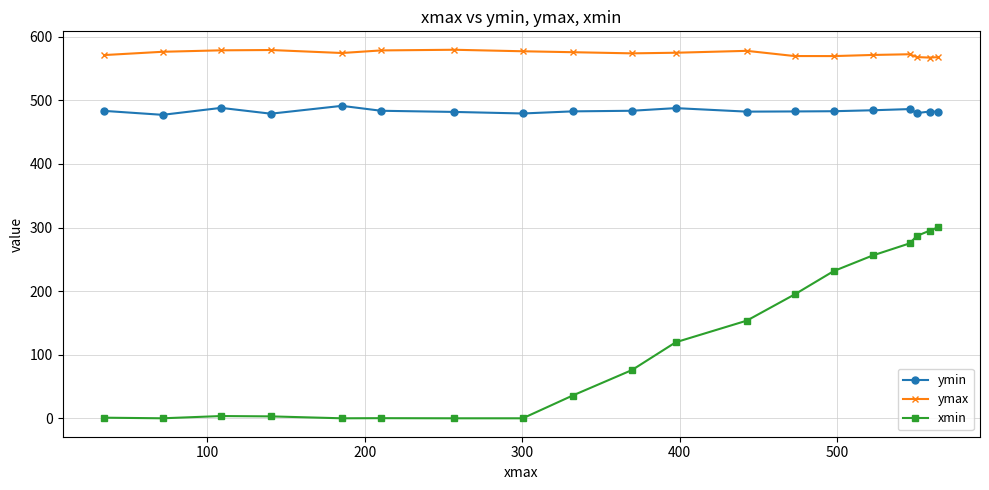

What is the value of the xmin point at the 12th from the left?

153.6